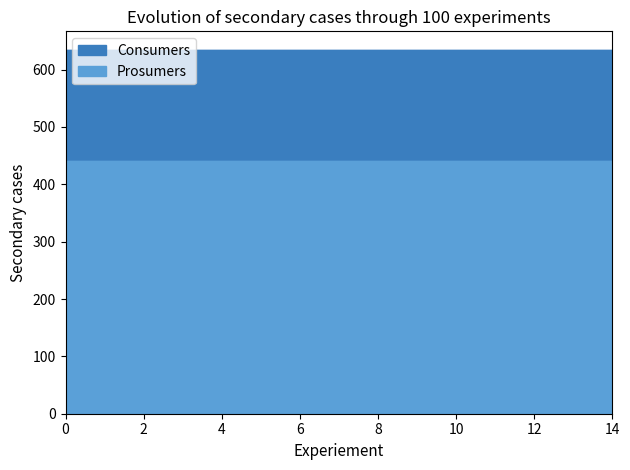

List the series in order of their peak value, highest first.

Consumers, Prosumers